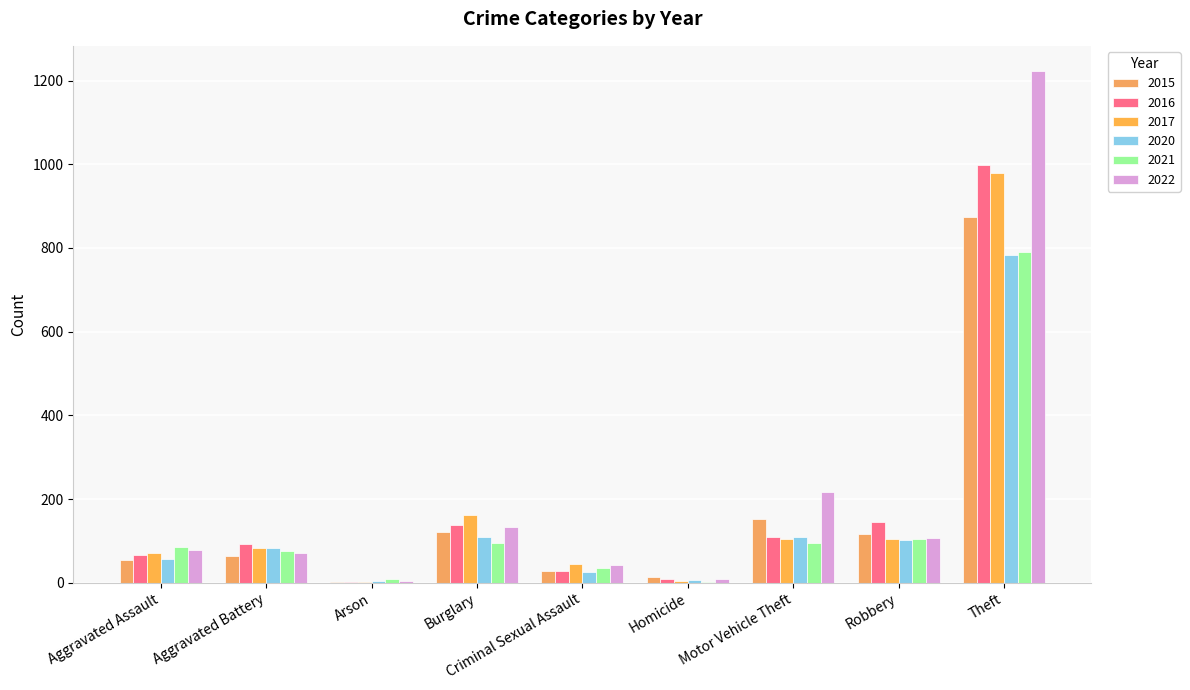

At Criminal Sexual Assault, list the series in order from largest to smallest.

2017, 2022, 2021, 2015, 2016, 2020